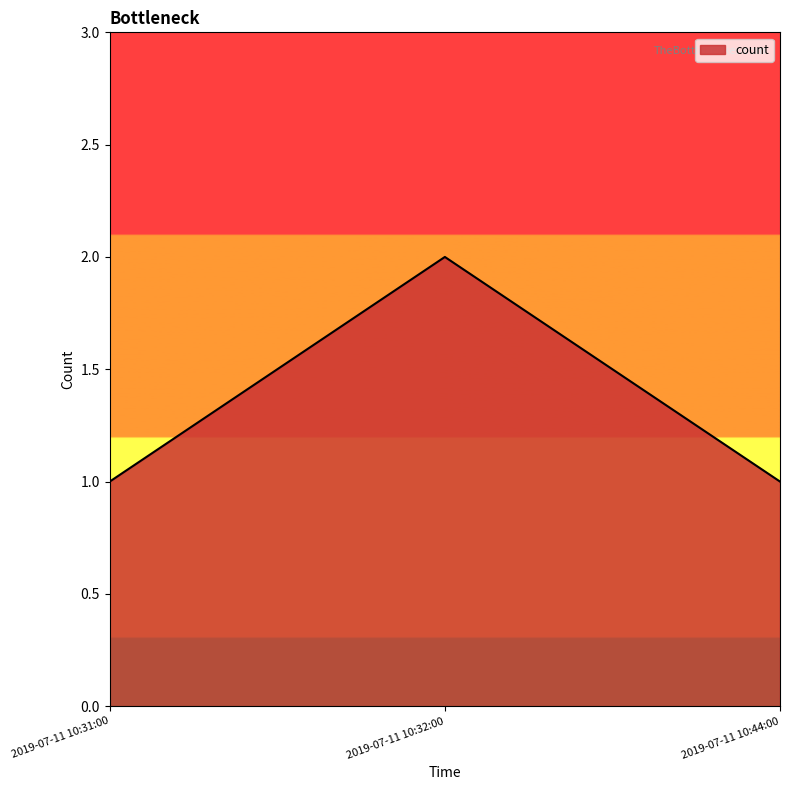

What is the ratio of the value at 2019-07-11 10:32:00 to the value at 2019-07-11 10:31:00?

2.0